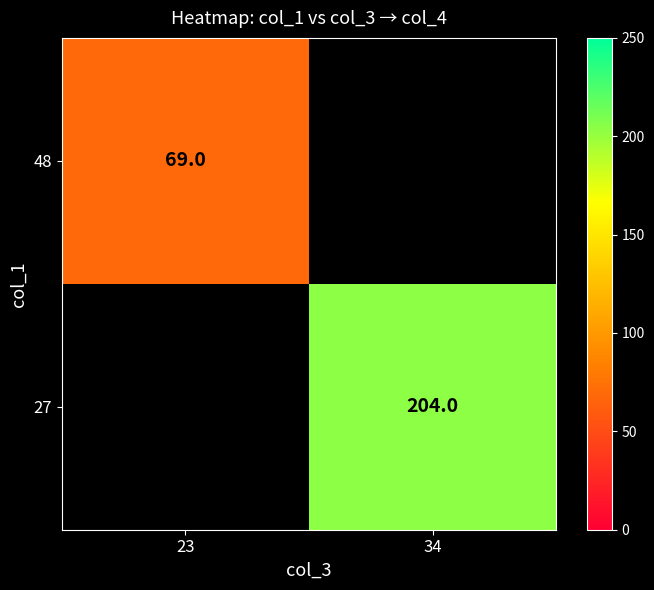

Which has a higher value, 23 or 34?

34